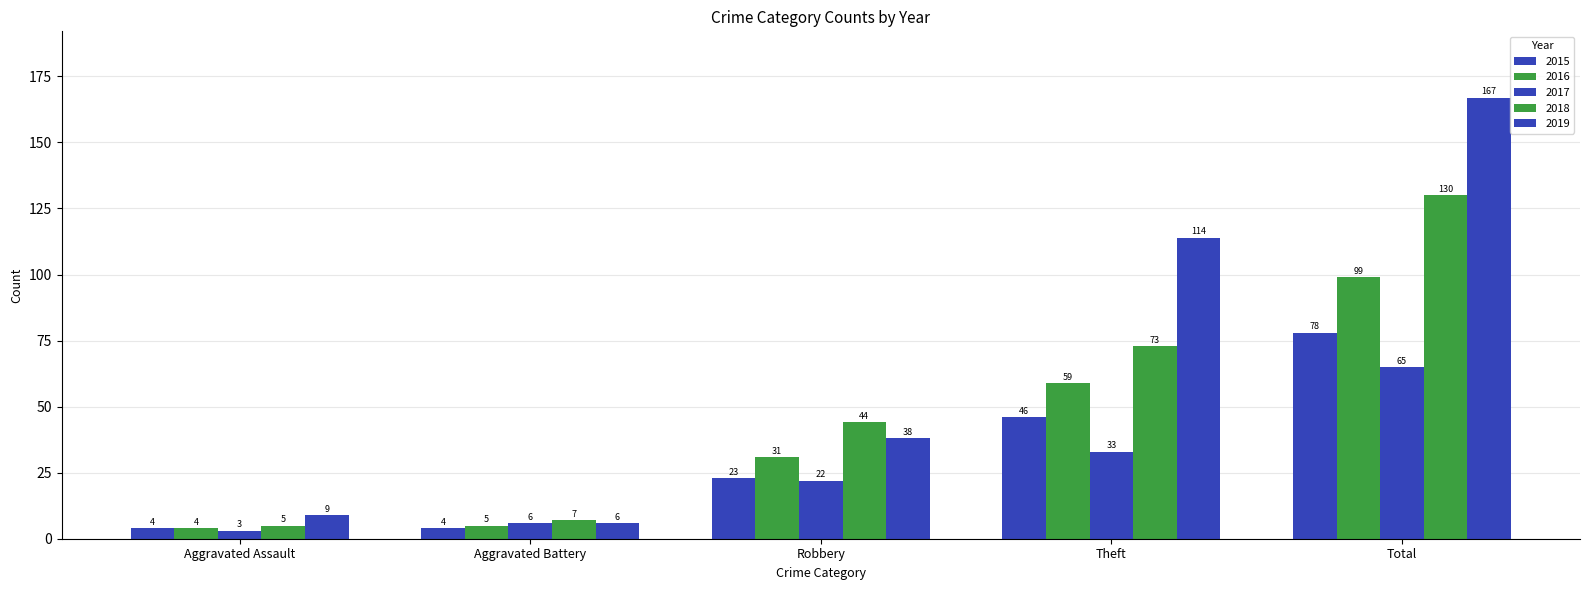

What is the highest value of the 2019 series?

167